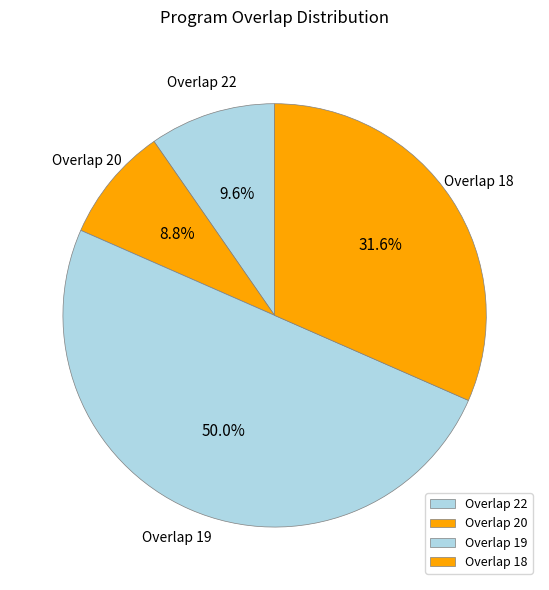

To the nearest percent, what is the average slice percentage?

25%